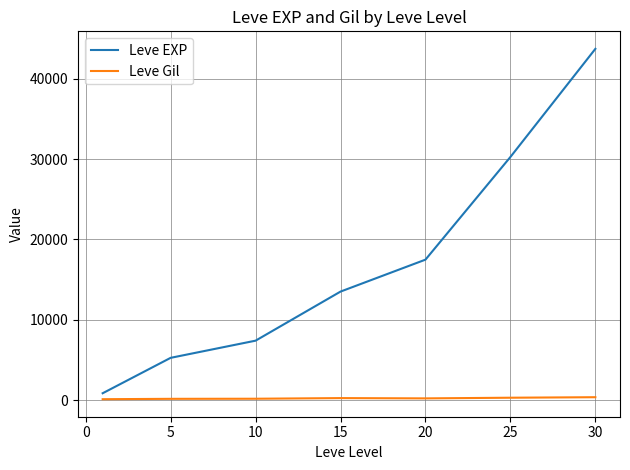

Rank the series by their maximum value, from highest to lowest.

Leve EXP, Leve Gil